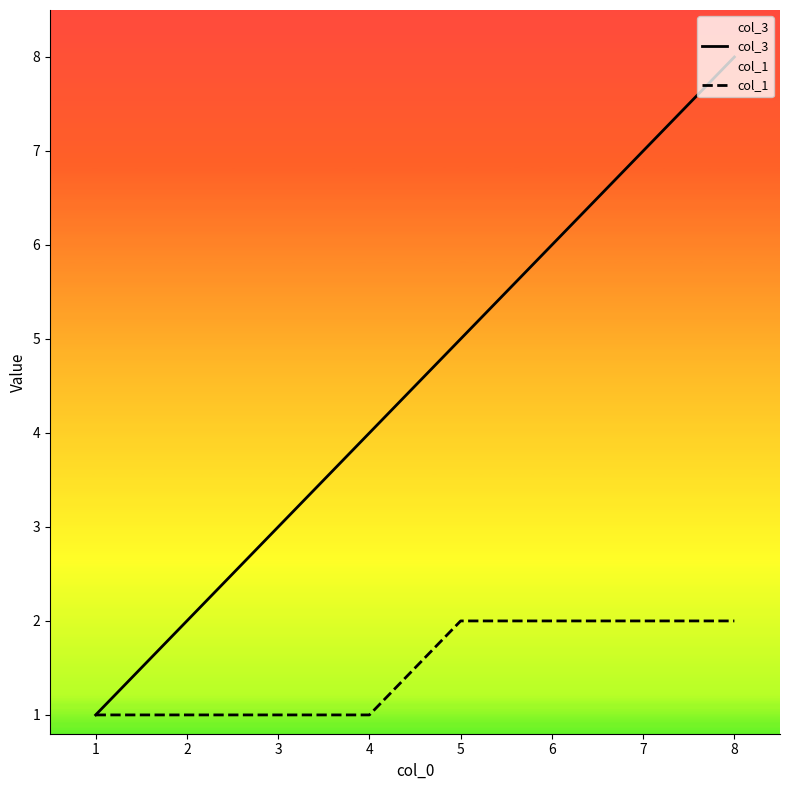

Count the col_1 values in the range 1 to 2.

8